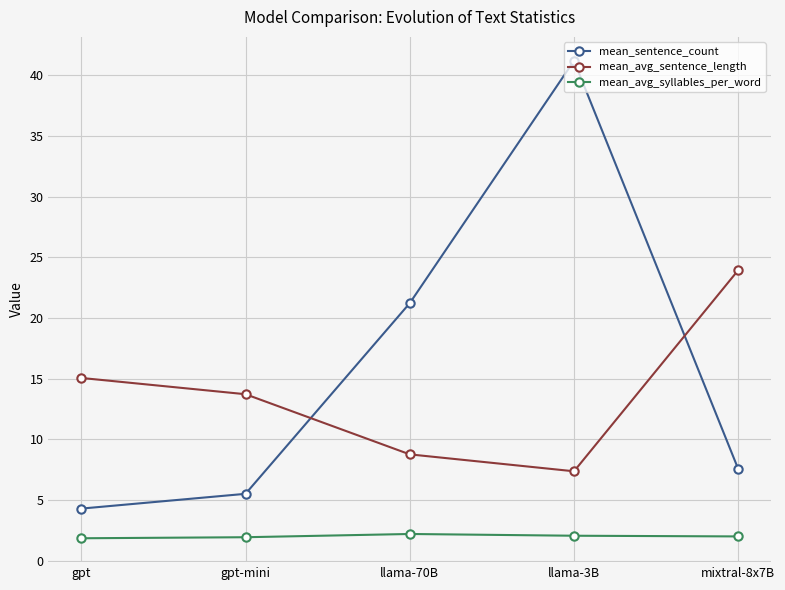

List the series in order of their overall mean, lowest first.

mean_avg_syllables_per_word, mean_avg_sentence_length, mean_sentence_count